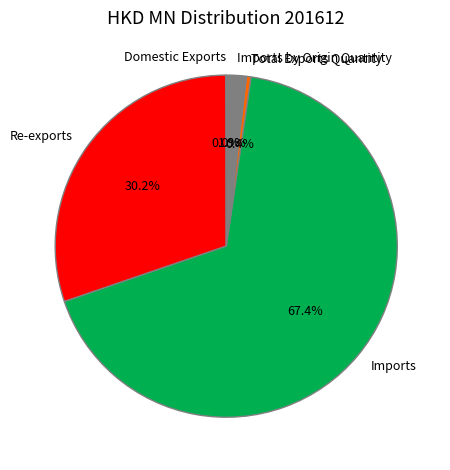

Does any single category account for the majority?

Yes